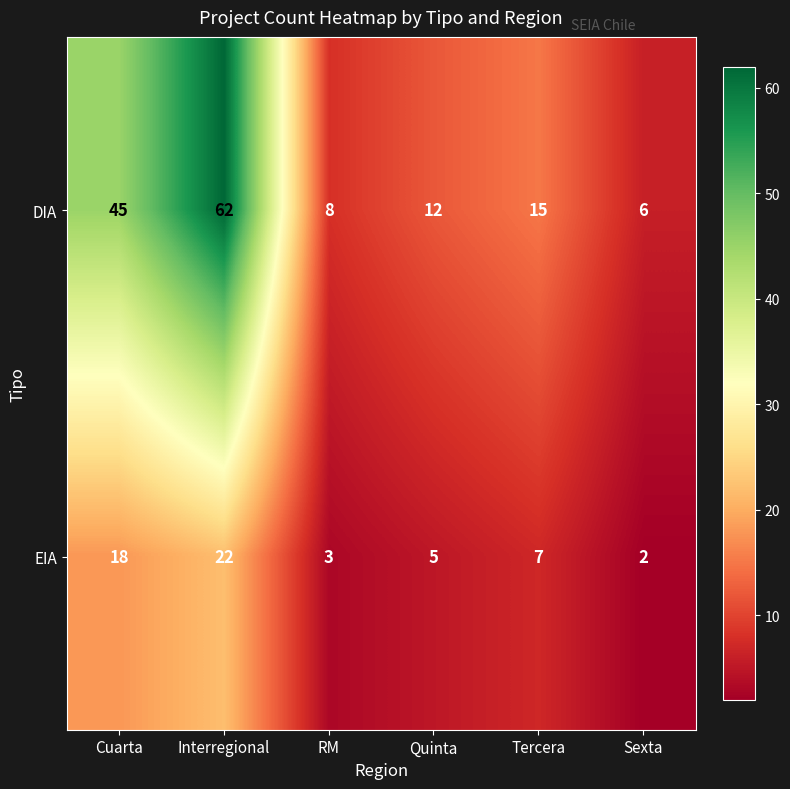

What value does the DIA series have at RM?

8